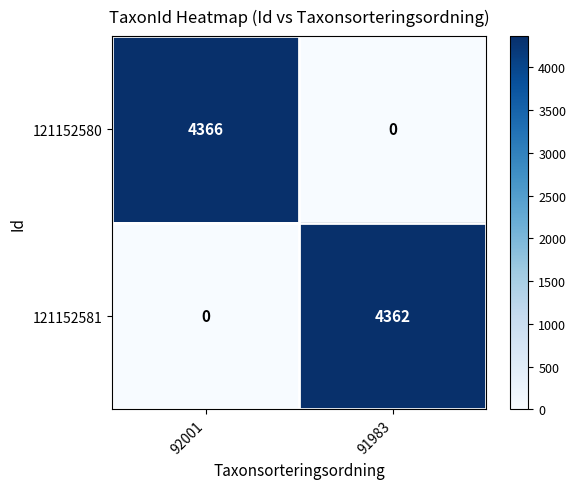

What is the difference between the highest and lowest values at 91983?

4362